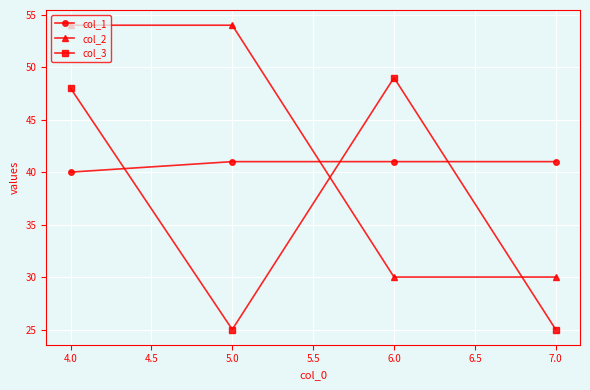

Does the chart have visible grid lines?

Yes